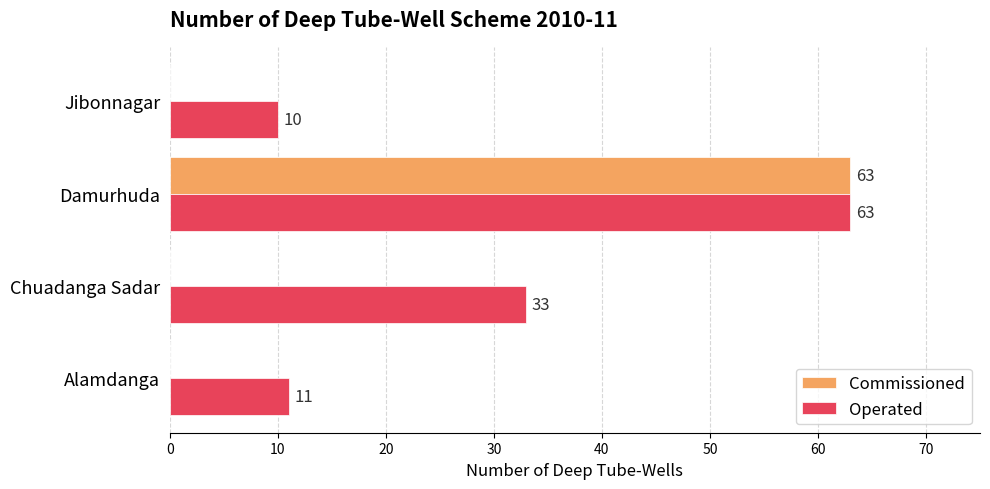

What is the sum of the Operated values at Alamdanga and Damurhuda?

74